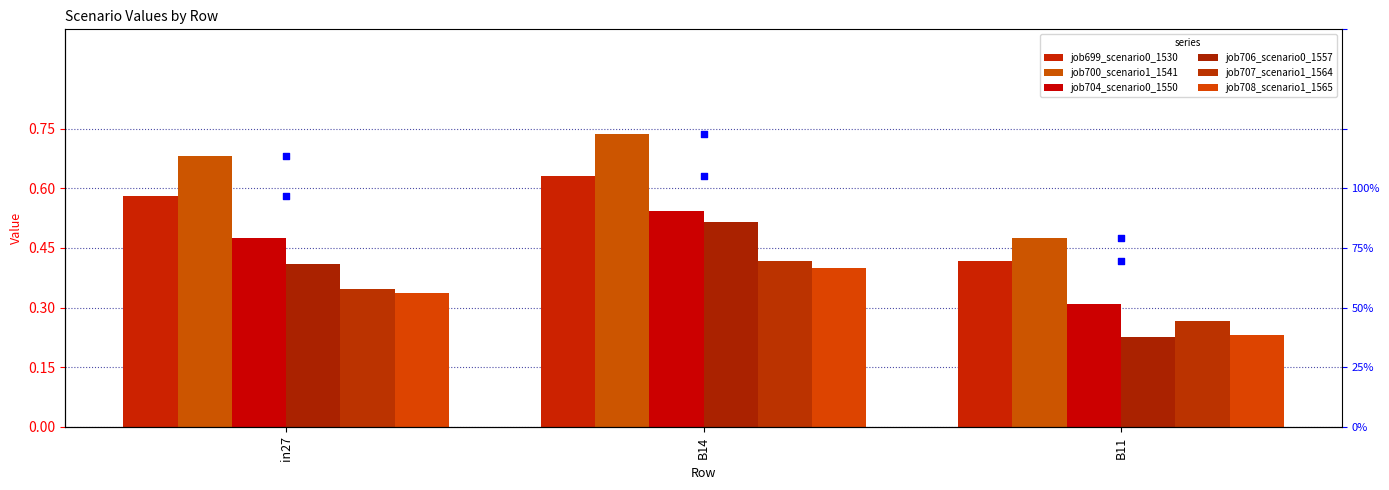

At which category is the sum across all series the highest?

B14